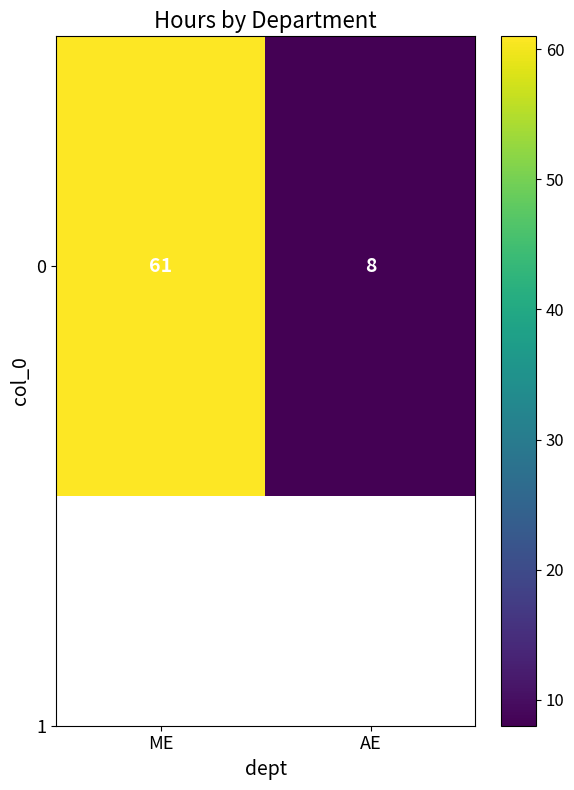

Where is the data nearest to the value 34?

AE